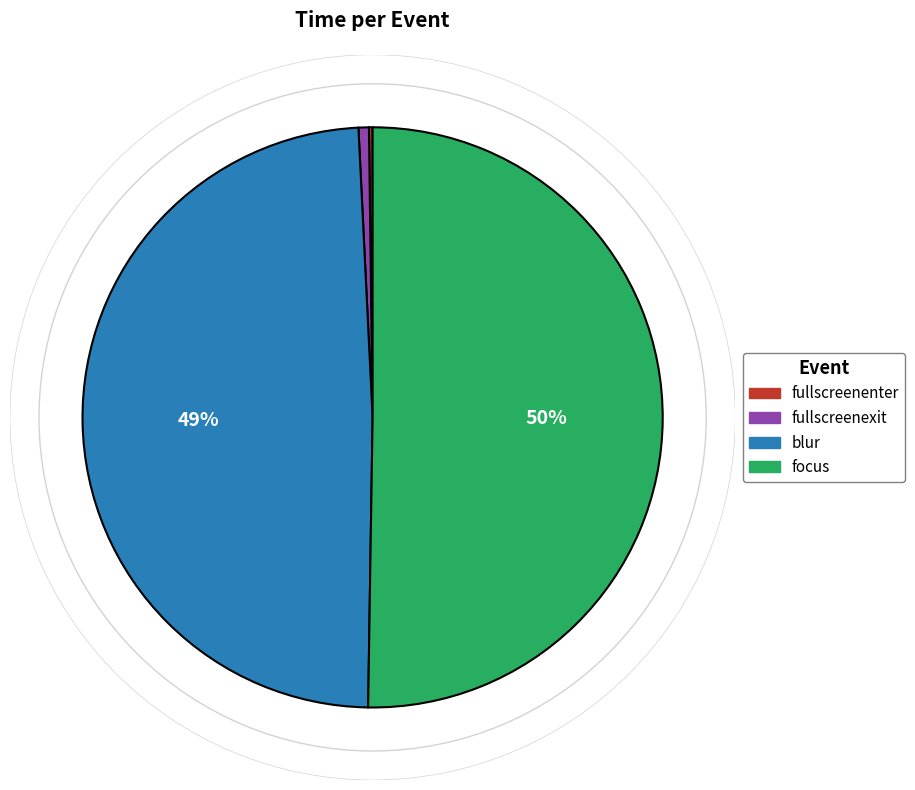

Which category has the biggest portion of the pie?

focus